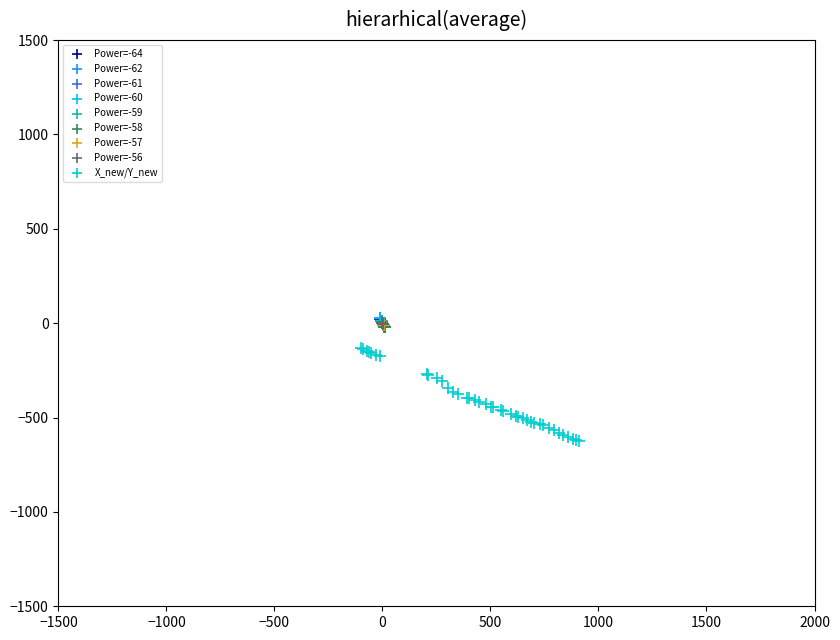

What are all the series names shown in the legend?

Power=-64, Power=-62, Power=-61, Power=-60, Power=-59, Power=-58, Power=-57, Power=-56, X_new/Y_new